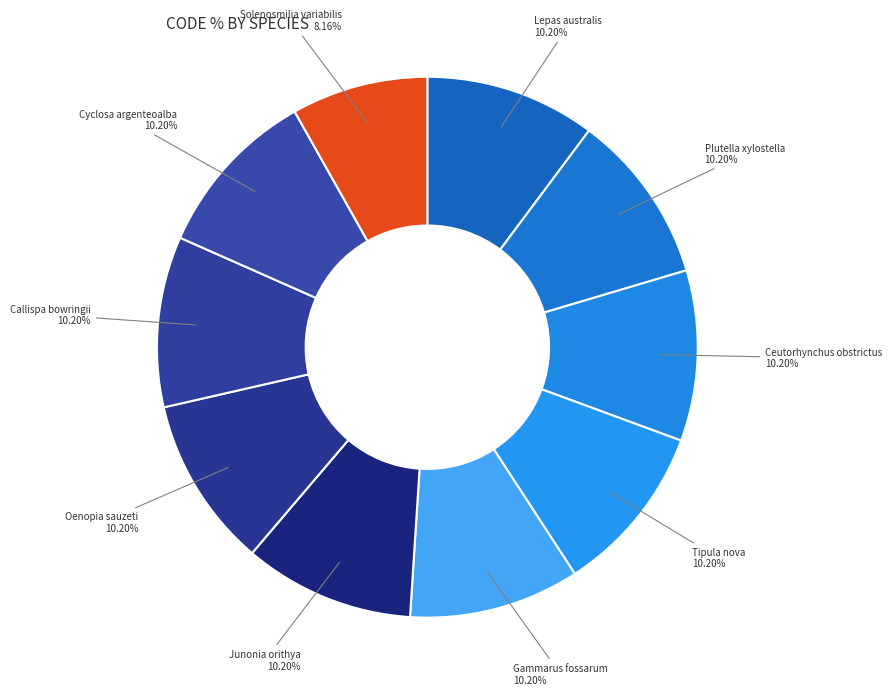

True or false: Ceutorhynchus obstrictus accounts for 10% of the total.

True